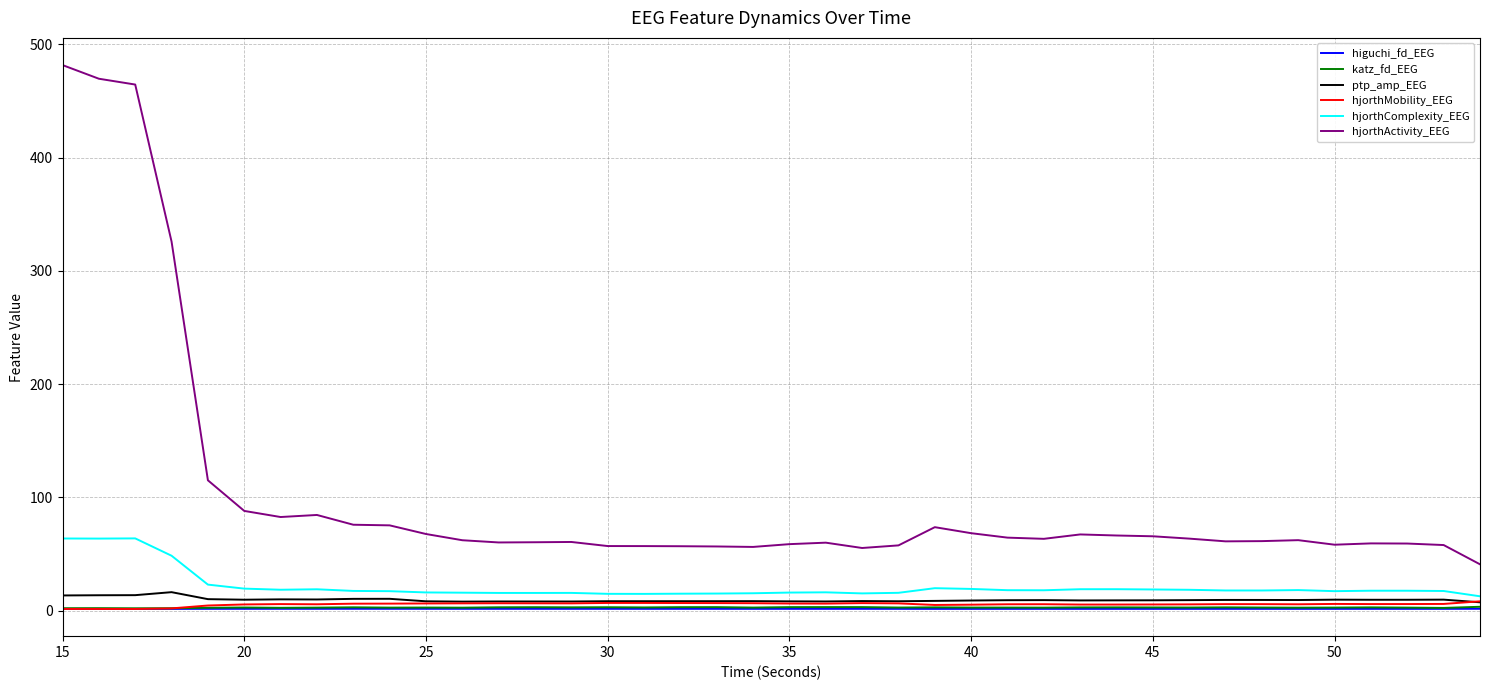

What is the greatest value displayed?

481.7